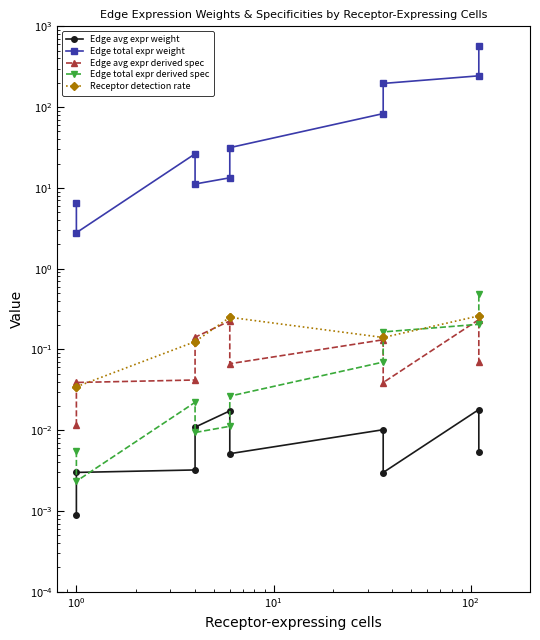

Reading left to right, list all the values displayed in this chart.

Edge avg expr weight: 0.0	0.0	0.0	0.0	0.0	0.0	0.0	0.0	0.0	0.0
Edge total expr weight: 6.6	2.8	26.4	11.2	13.3	31.5	83.1	196.4	243.9	576.3
Edge avg expr derived spec: 0.0	0.0	0.0	0.1	0.2	0.1	0.1	0.0	0.2	0.1
Edge total expr derived spec: 0.0	0.0	0.0	0.0	0.0	0.0	0.1	0.2	0.2	0.5
Receptor detection rate: 0.0	0.0	0.1	0.1	0.2	0.2	0.1	0.1	0.3	0.3